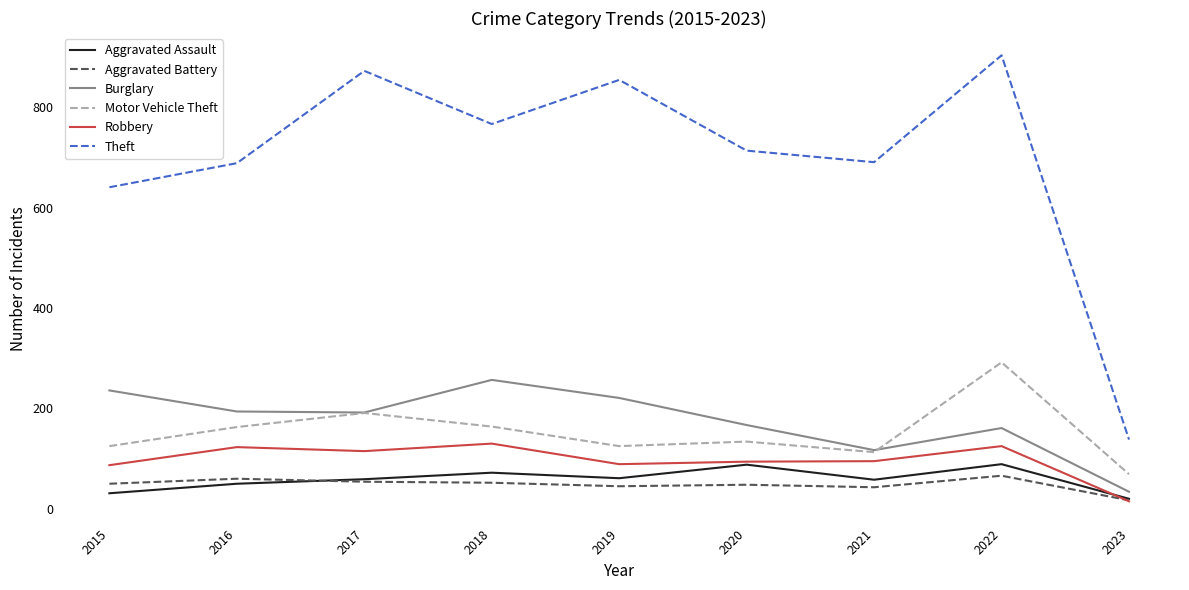

What is the average value of the Aggravated Battery series?

48